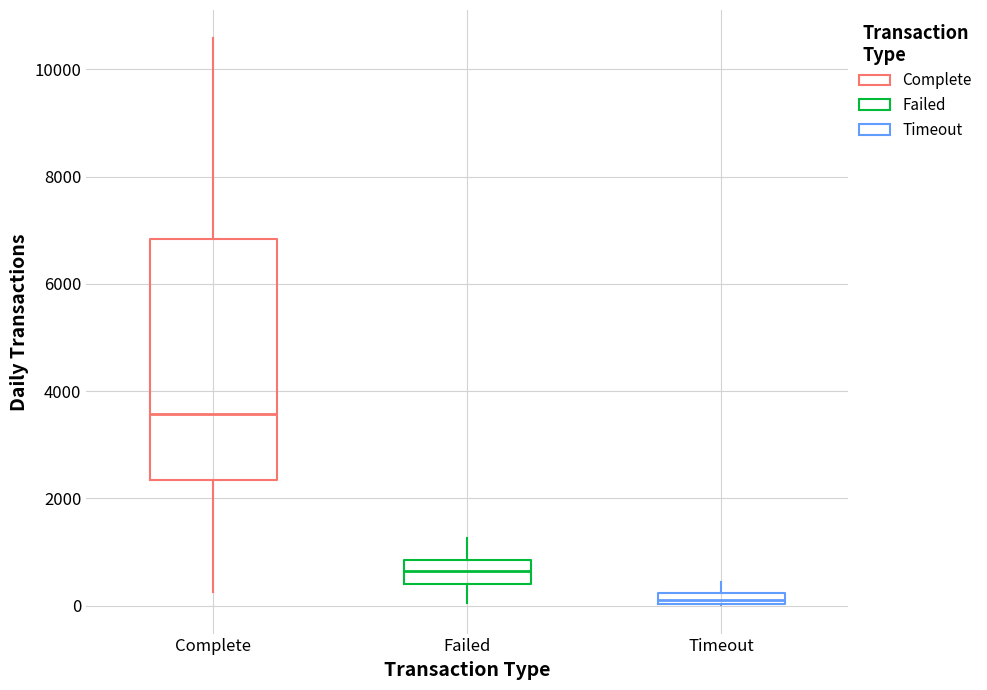

Comparing the boxes themselves (not the whiskers), which one is the tallest?

Complete